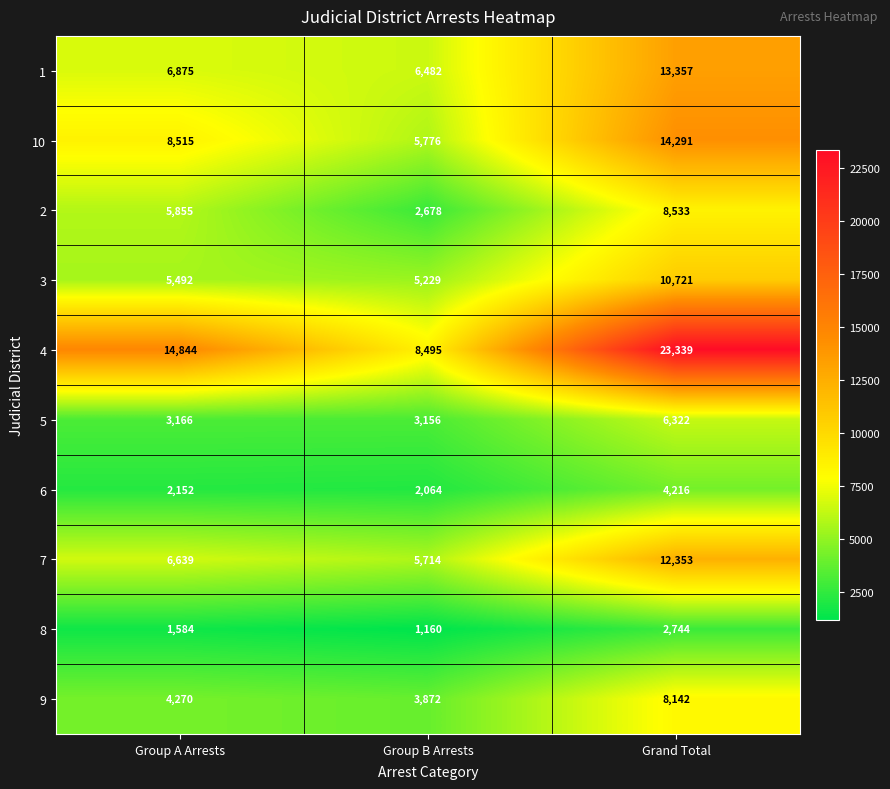

At which label is 8 closest to 1952?

Group A Arrests